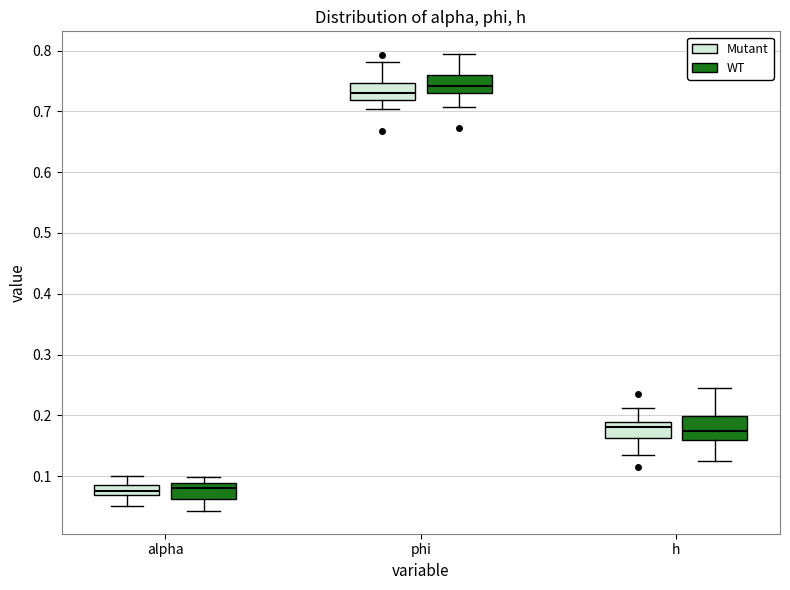

Reading left to right, transcribe this box plot: for each box, give where its median line is, the range the box spans, and where its two whiskers end, as read against the y-axis. The values are not printed on the chart, so give them approximately, as read against the axis.

alpha (Mutant): median 0.08, box 0.07 to 0.09, whiskers 0.05 to 0.10
alpha (WT): median 0.08, box 0.06 to 0.09, whiskers 0.04 to 0.10
phi (Mutant): median 0.73, box 0.72 to 0.75, whiskers 0.70 to 0.78
phi (WT): median 0.74, box 0.73 to 0.76, whiskers 0.71 to 0.79
h (Mutant): median 0.18, box 0.16 to 0.19, whiskers 0.13 to 0.21
h (WT): median 0.17, box 0.16 to 0.20, whiskers 0.12 to 0.24